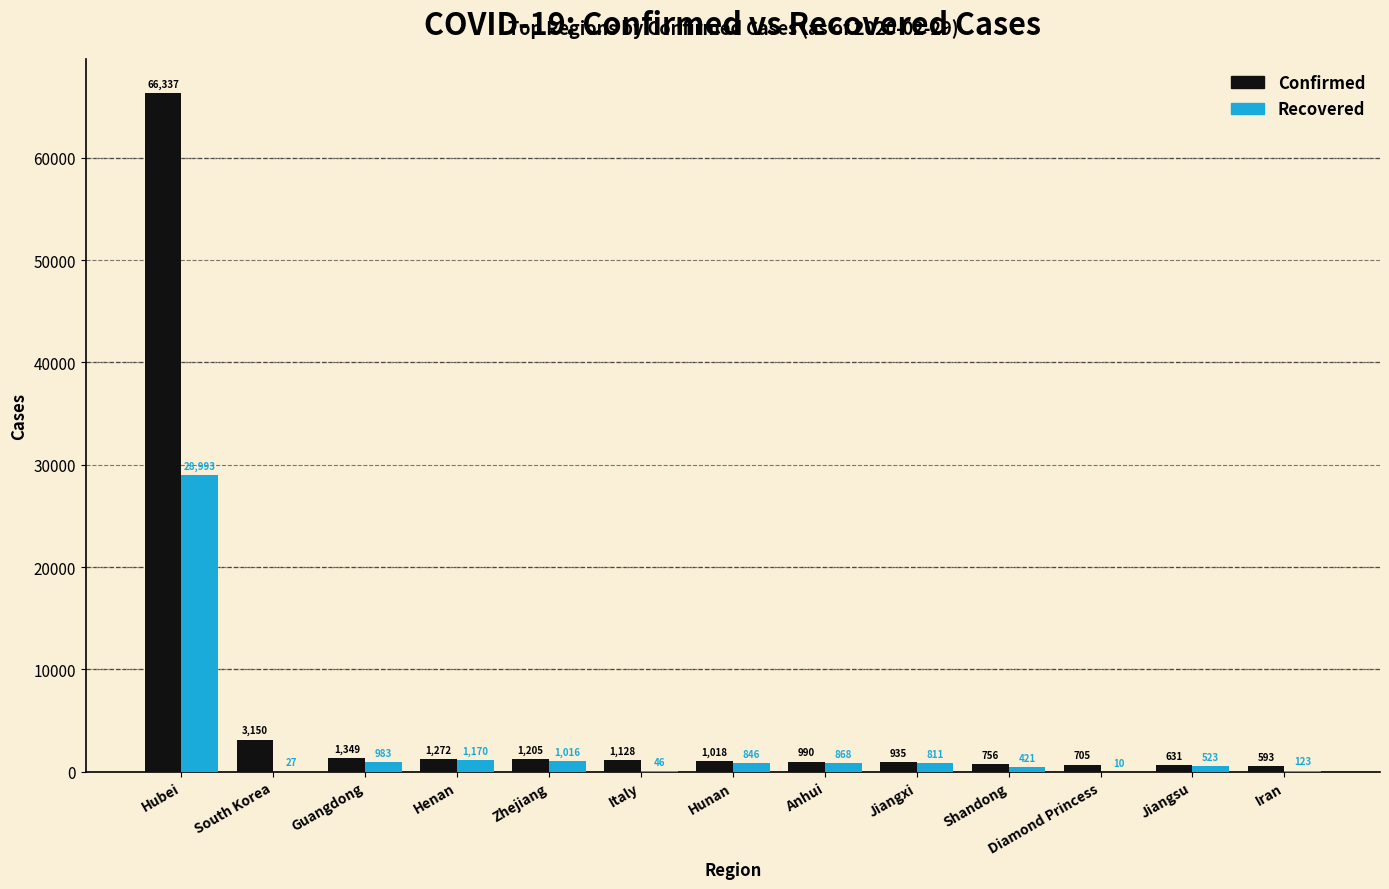

Reading right to left, extract all data points from this chart.

Confirmed: Iran=593	Jiangsu=631	Diamond Princess=705	Shandong=756	Jiangxi=935	Anhui=990	Hunan=1018	Italy=1128	Zhejiang=1205	Henan=1272	Guangdong=1349	South Korea=3150	Hubei=66337
Recovered: Iran=123	Jiangsu=523	Diamond Princess=10	Shandong=421	Jiangxi=811	Anhui=868	Hunan=846	Italy=46	Zhejiang=1016	Henan=1170	Guangdong=983	South Korea=27	Hubei=28993